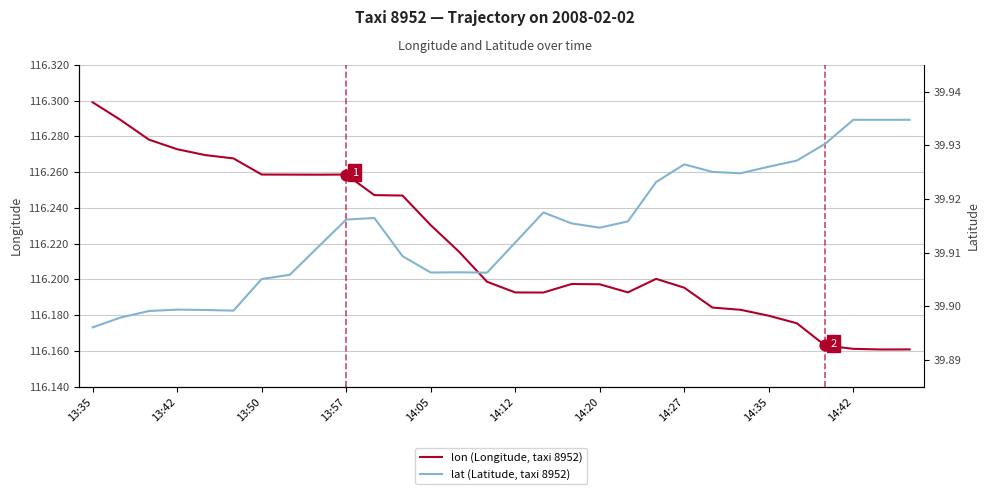

What is the total value across all series at 10?

156.2